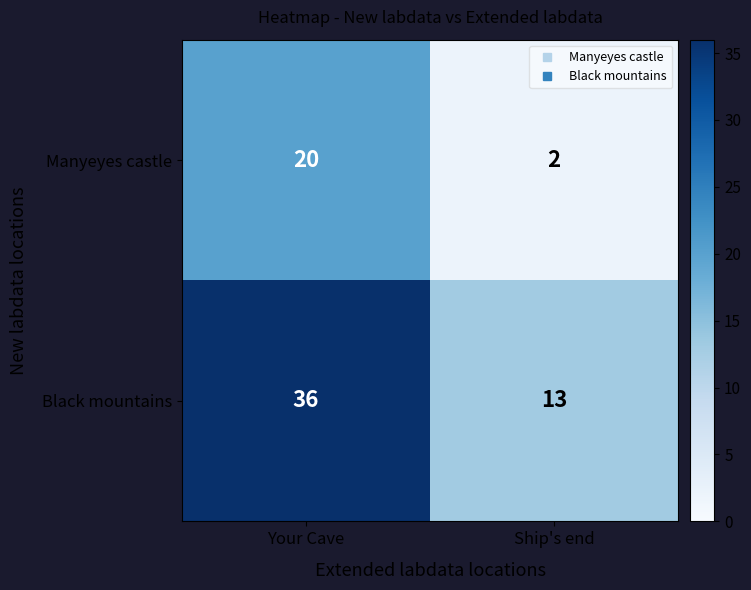

What is the difference between the highest and lowest values at Your Cave?

16